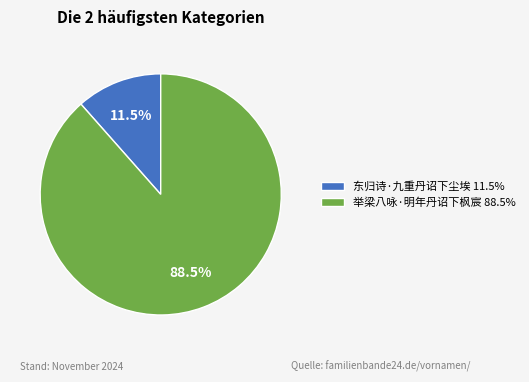

Between 举梁八咏·明年丹诏下枫宸 88.5% and 东归诗·九重丹诏下尘埃 11.5%, which is larger?

举梁八咏·明年丹诏下枫宸 88.5%